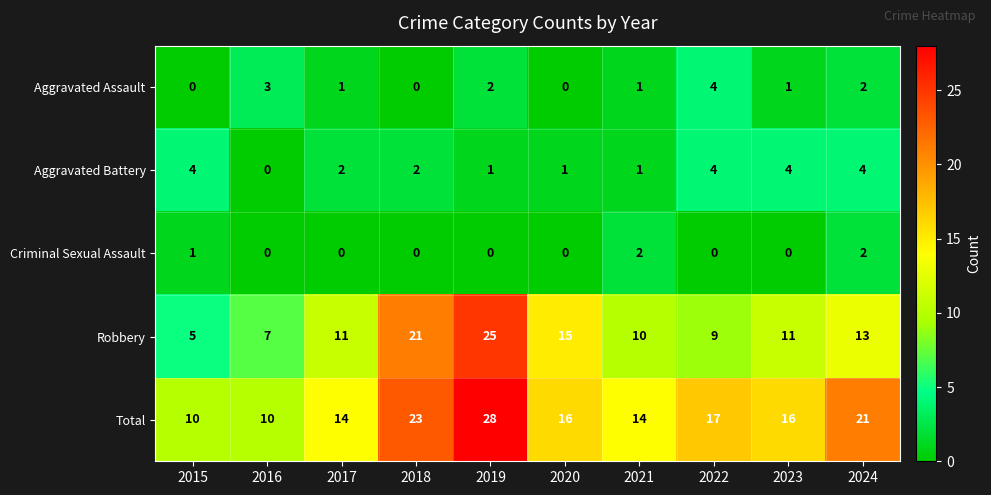

What is the average value of the Robbery series?

13